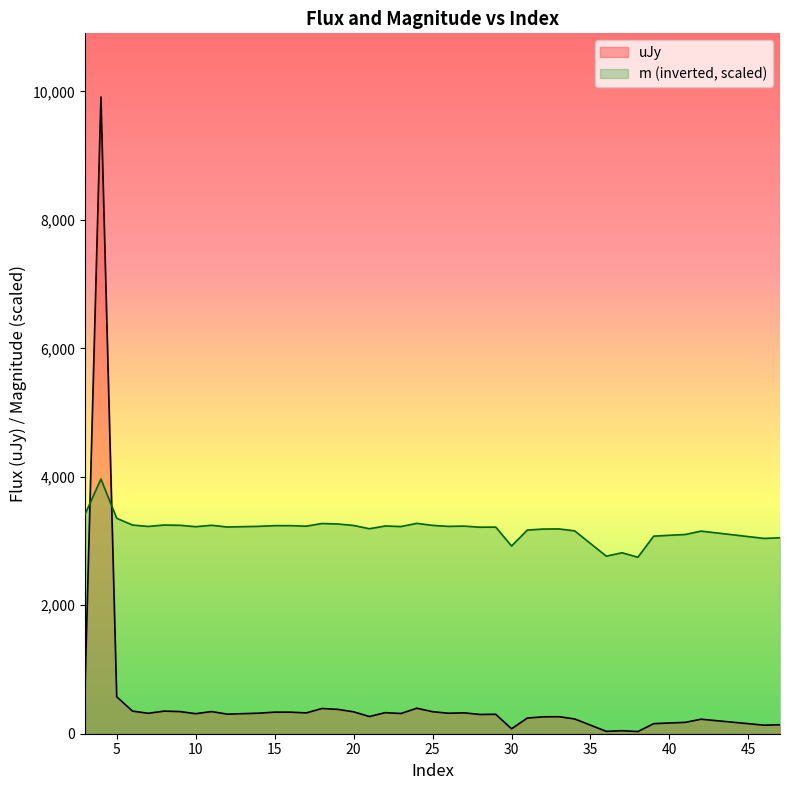

How many categories are shown in the chart?

40